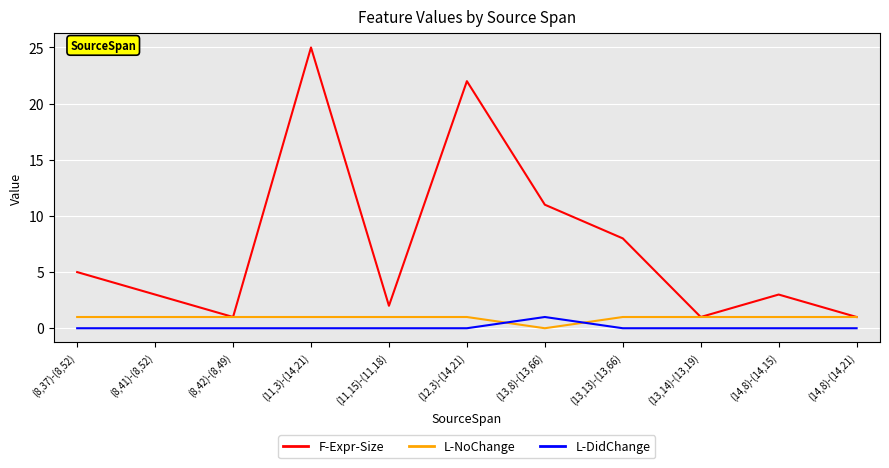

What is the difference between the second highest and second lowest values in the F-Expr-Size series?

21